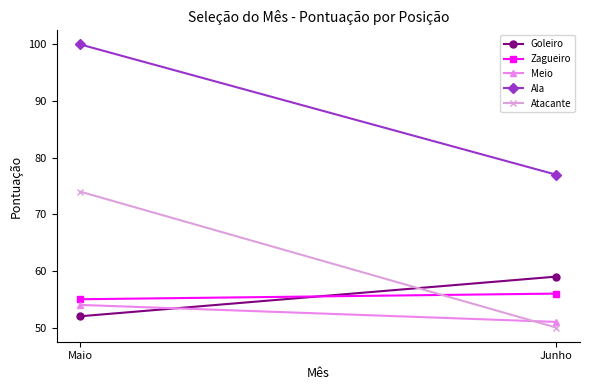

Which series has the largest total across all categories?

Ala